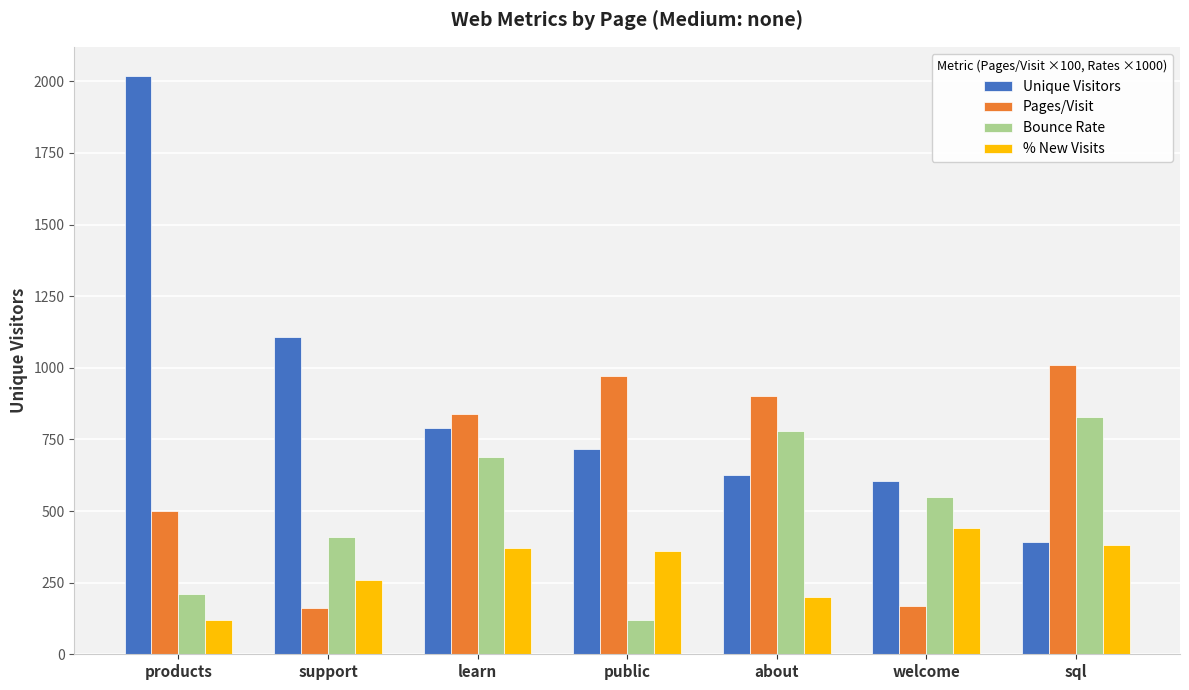

Reading left to right, list all the values displayed in this chart.

Unique Visitors: products=2019.7	support=1108.8	learn=789.8	public=715.5	about=625.0	welcome=603.5	sql=393.6
Pages/Visit: products=500.0	support=160.0	learn=840.0	public=970.0	about=900.0	welcome=170.0	sql=1010.0
Bounce Rate: products=210.0	support=410.0	learn=690.0	public=120.0	about=780.0	welcome=550.0	sql=830.0
% New Visits: products=120.0	support=260.0	learn=370.0	public=360.0	about=200.0	welcome=440.0	sql=380.0